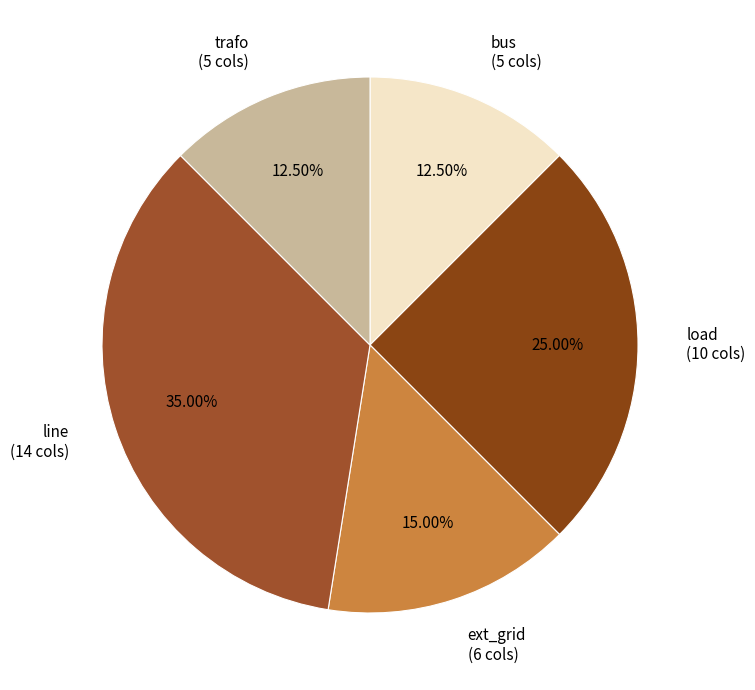

Does any single category account for the majority?

No